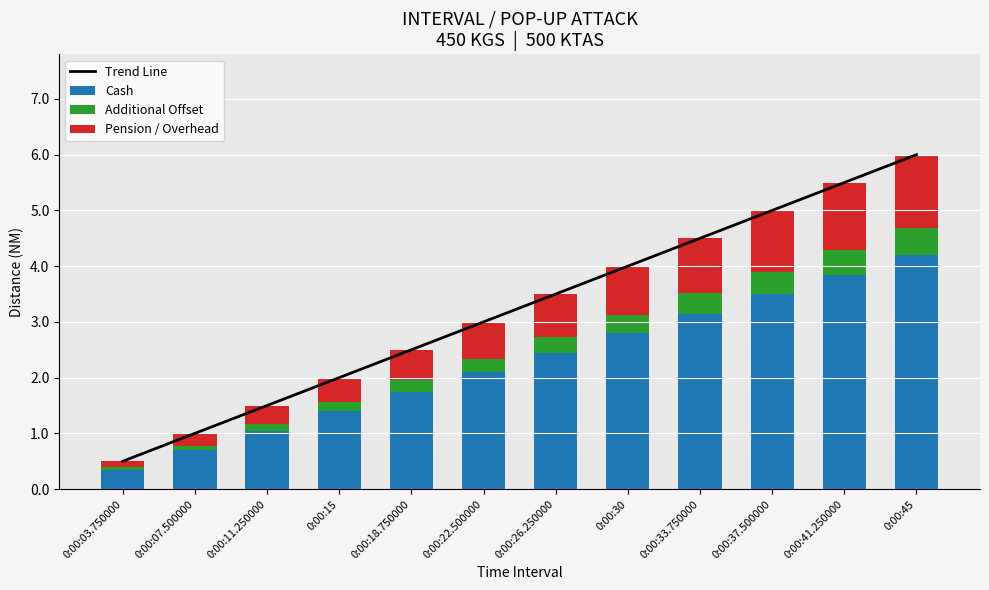

At 0:00:26.250000, list the series in order from smallest to largest.

Additional Offset, Pension / Overhead, Cash, Trend Line